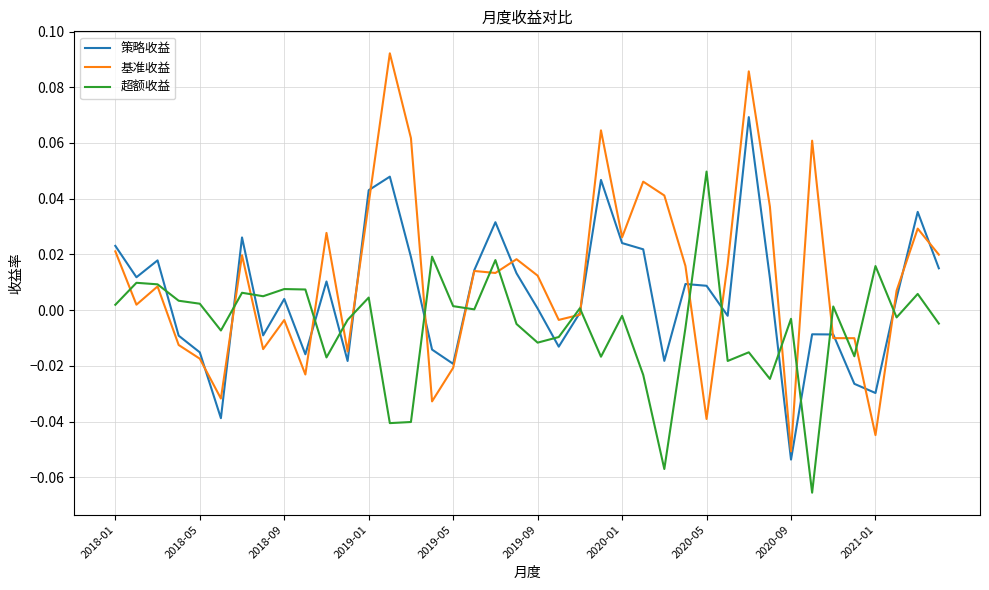

List the series in order of their overall mean, highest first.

基准收益, 策略收益, 超额收益